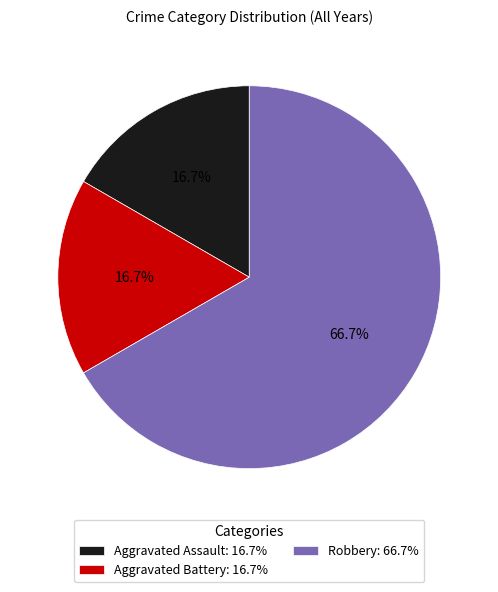

How many slices are in this pie chart?

3